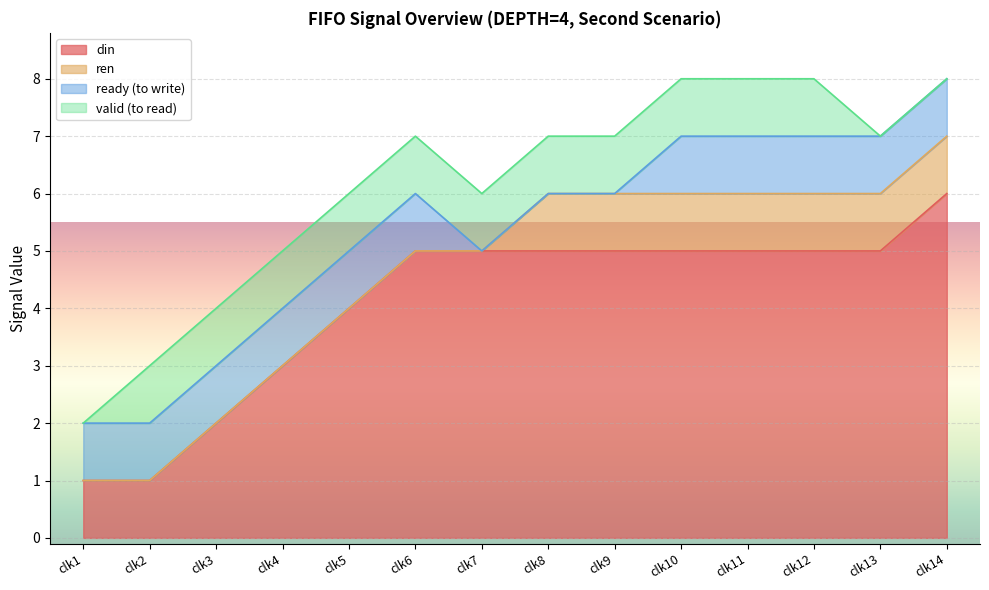

What is the difference between the highest and lowest values at clk14?

6